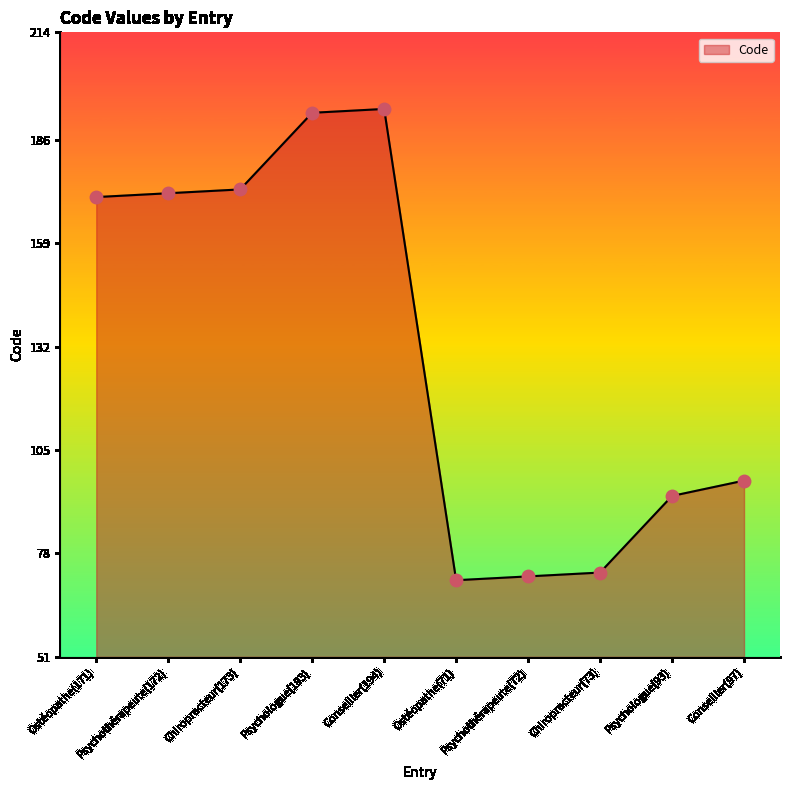

What is the ratio of the value at Psychologue(193) to the value at Chiropracteur(173)?

1.1